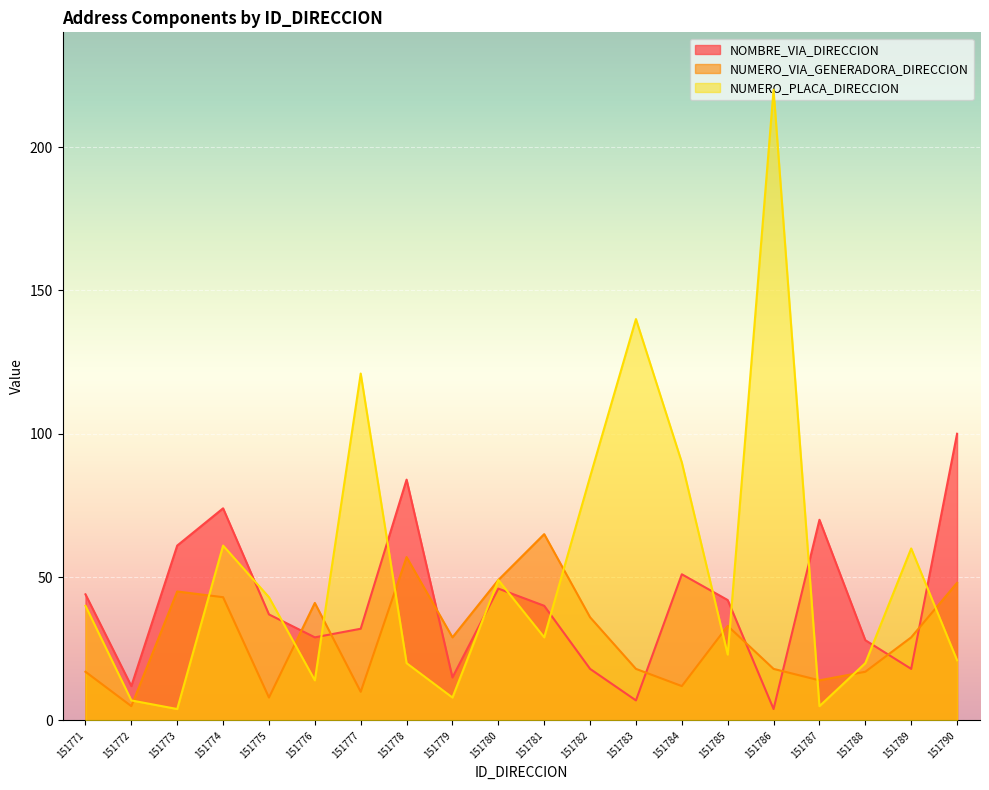

Which series has the largest range (max minus min)?

NUMERO_PLACA_DIRECCION